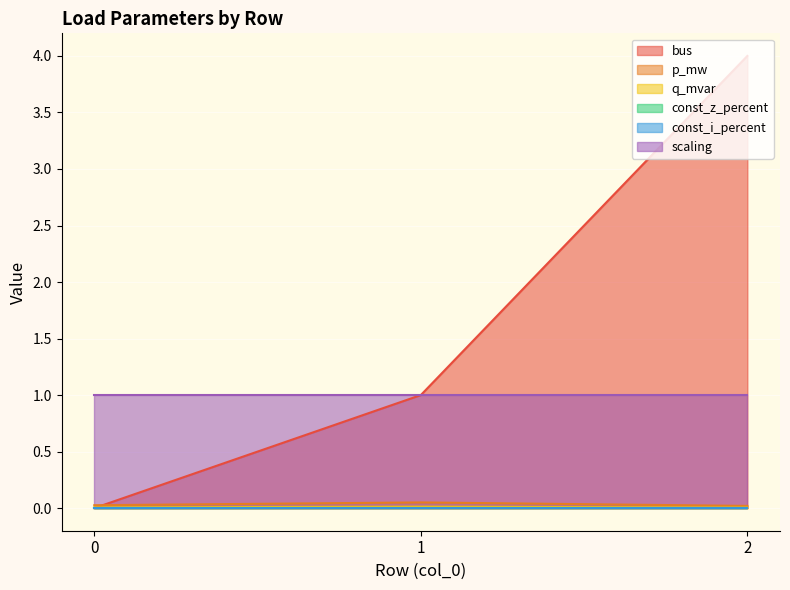

What value does the p_mw series have at 1?

0.1